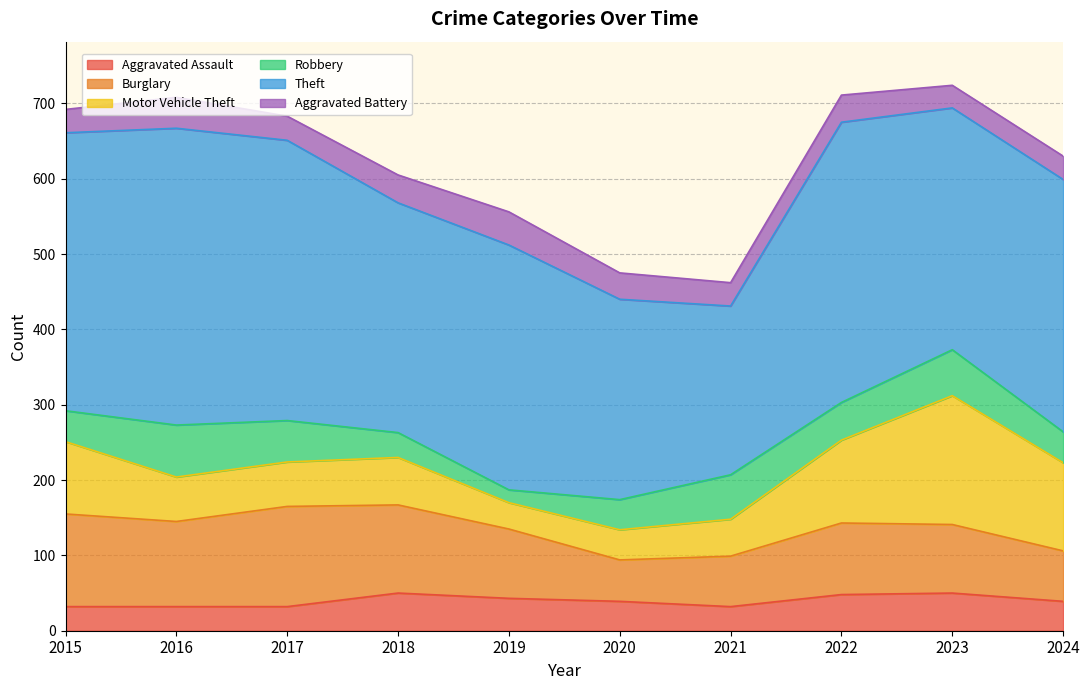

Which series has the largest total across all categories?

Theft